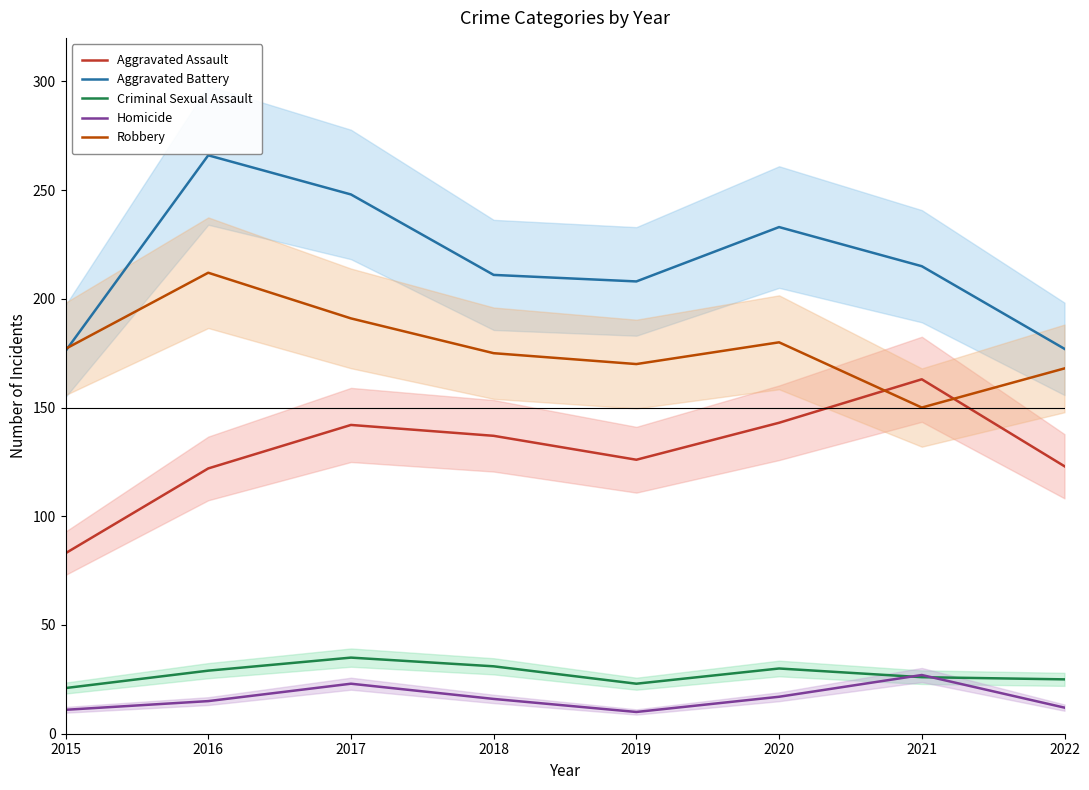

Reading right to left, extract all data points from this chart.

Aggravated Assault: 123	163	143	126	137	142	122	83
Aggravated Battery: 177	215	233	208	211	248	266	176
Criminal Sexual Assault: 25	26	30	23	31	35	29	21
Homicide: 12	27	17	10	16	23	15	11
Robbery: 168	150	180	170	175	191	212	177